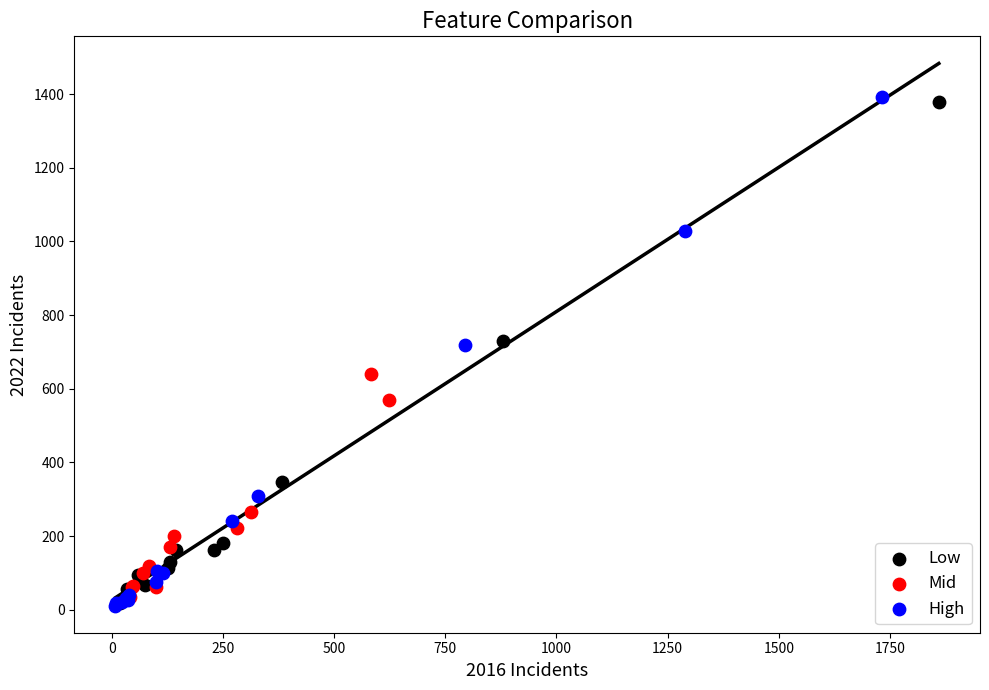

Which series contains the highest Y value?

High